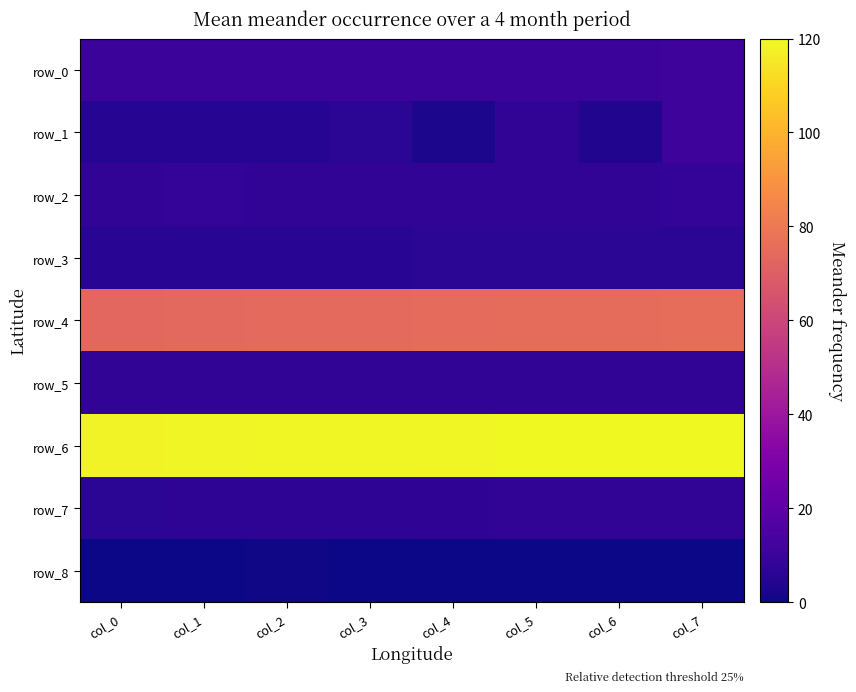

What is the difference between the maximum and minimum values in the row_1 series?

8.1